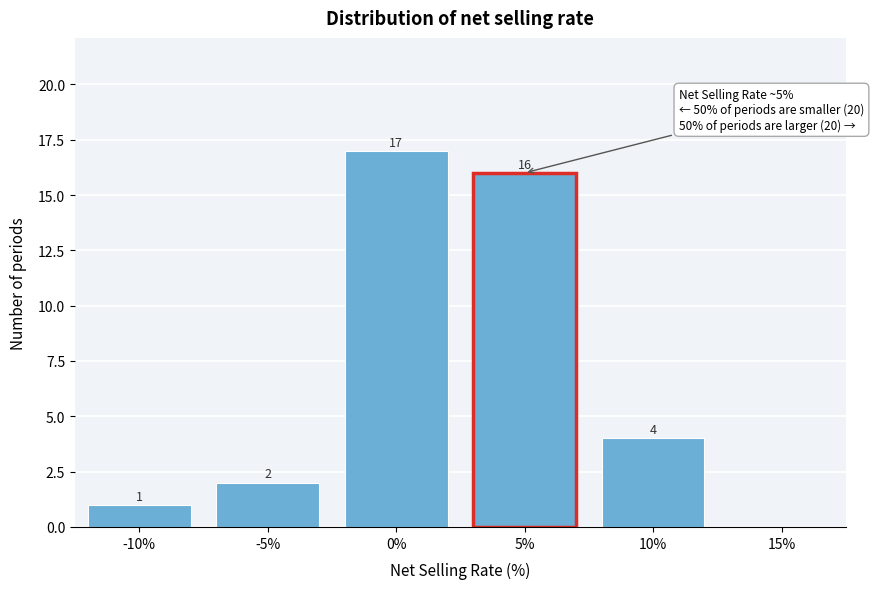

Reading right to left, list all the values displayed in this chart.

15%=0	10%=4	5%=16	0%=17	-5%=2	-10%=1